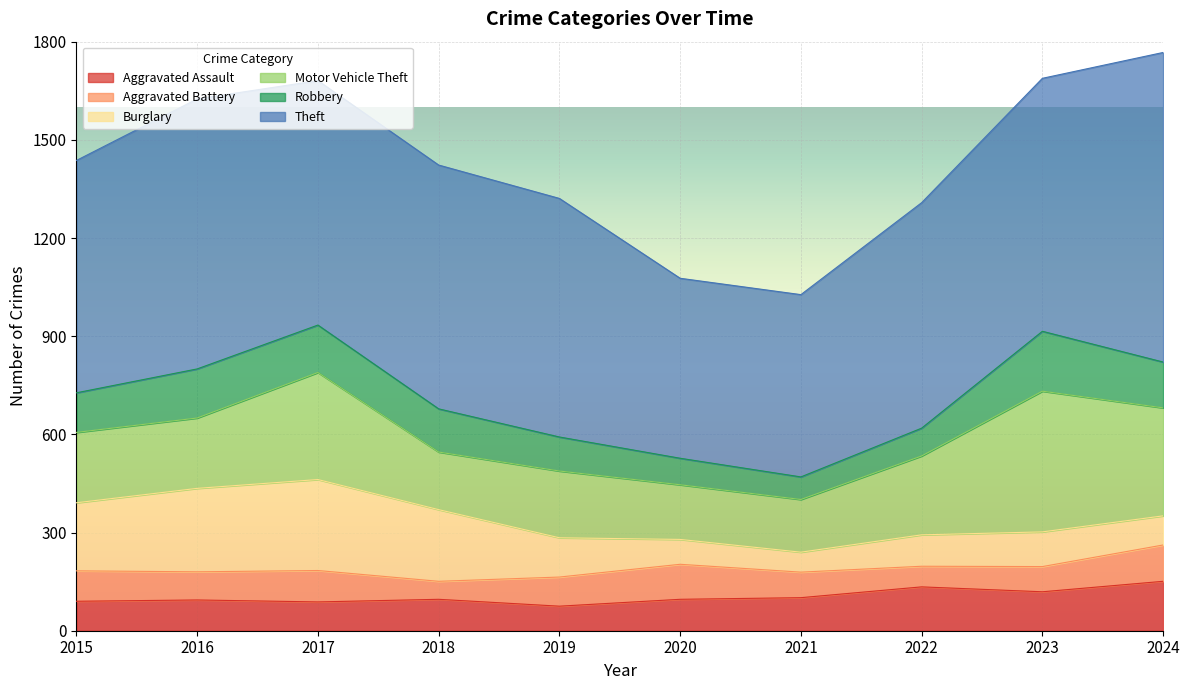

How many lines are shown in the chart?

6